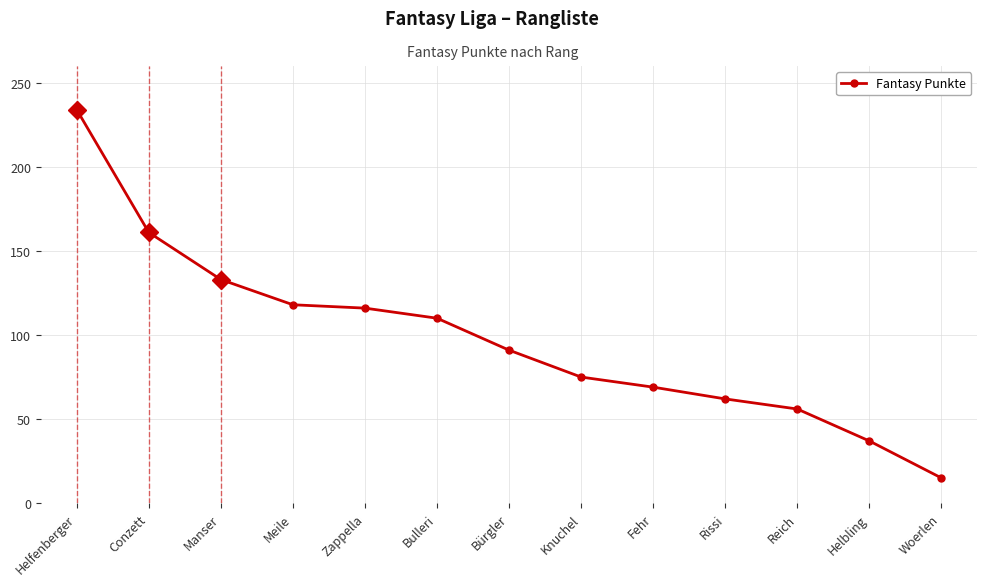

What is the change in value from Helfenberger to Meile?

-116